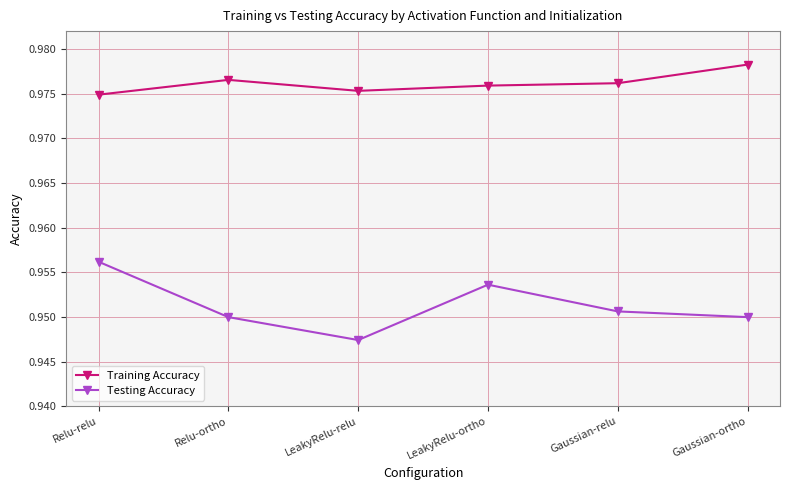

Count the number of categories in the chart.

6